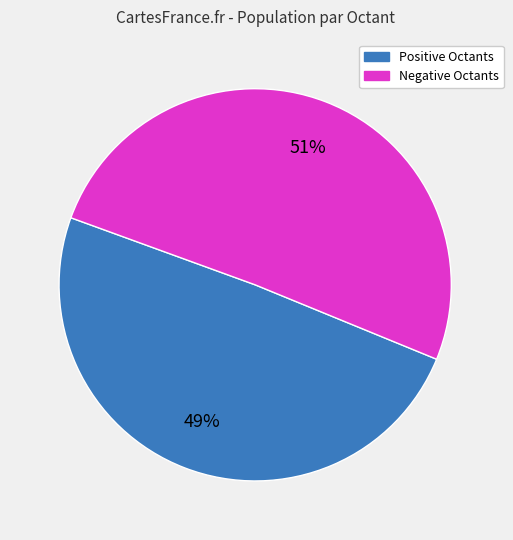

Is there a majority slice in this chart?

Yes